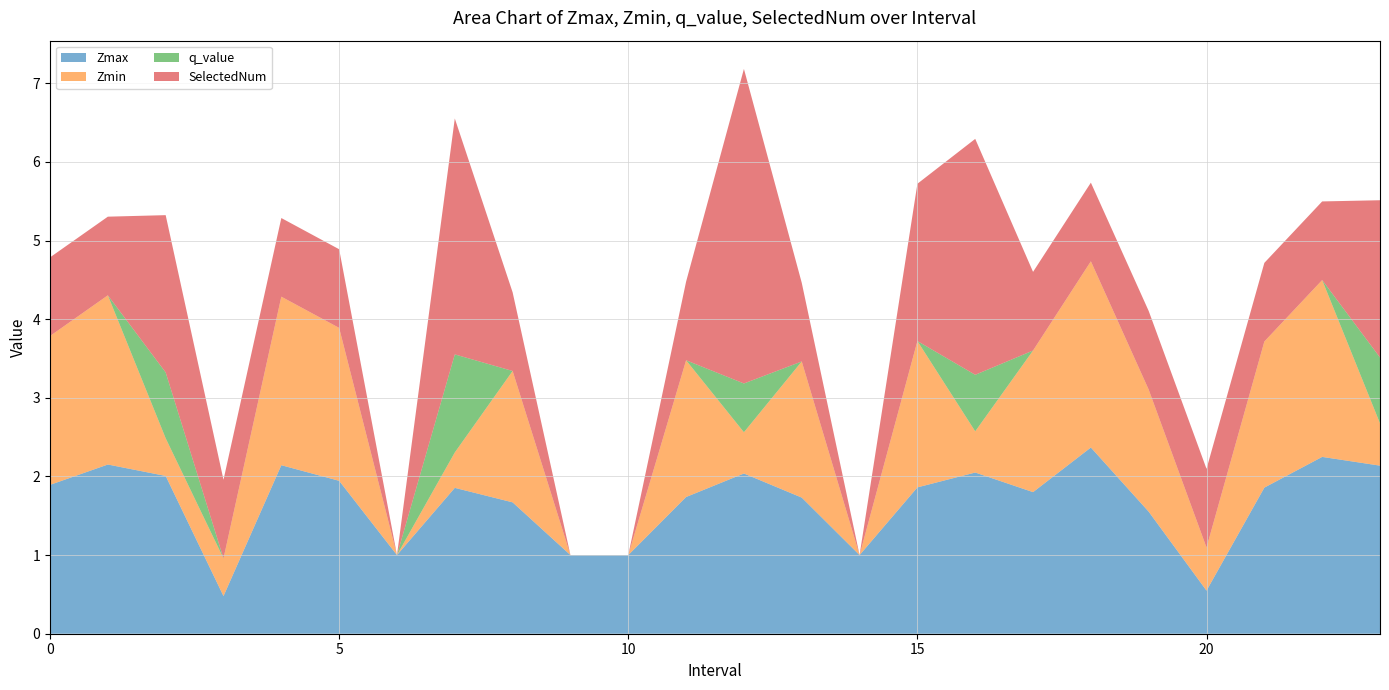

Reading left to right, extract all data points from this chart.

Zmax: 1.9	2.2	2.0	0.5	2.1	1.9	1.0	1.9	1.7	1.0	1.0	1.7	2.0	1.7	1.0	1.9	2.0	1.8	2.4	1.6	0.5	1.9	2.2	2.1
Zmin: 1.9	2.2	0.5	0.5	2.1	1.9	0.0	0.4	1.7	0.0	0.0	1.7	0.5	1.7	0.0	1.9	0.5	1.8	2.4	1.6	0.5	1.9	2.2	0.5
q_value: -0.0	-0.0	0.8	-0.0	-0.0	-0.0	0.0	1.2	-0.0	0.0	0.0	-0.0	0.6	-0.0	0.0	-0.0	0.7	-0.0	-0.0	-0.0	-0.0	-0.0	-0.0	0.8
SelectedNum: 1.0	1.0	2.0	1.0	1.0	1.0	0.0	3.0	1.0	0.0	0.0	1.0	4.0	1.0	0.0	2.0	3.0	1.0	1.0	1.0	1.0	1.0	1.0	2.0